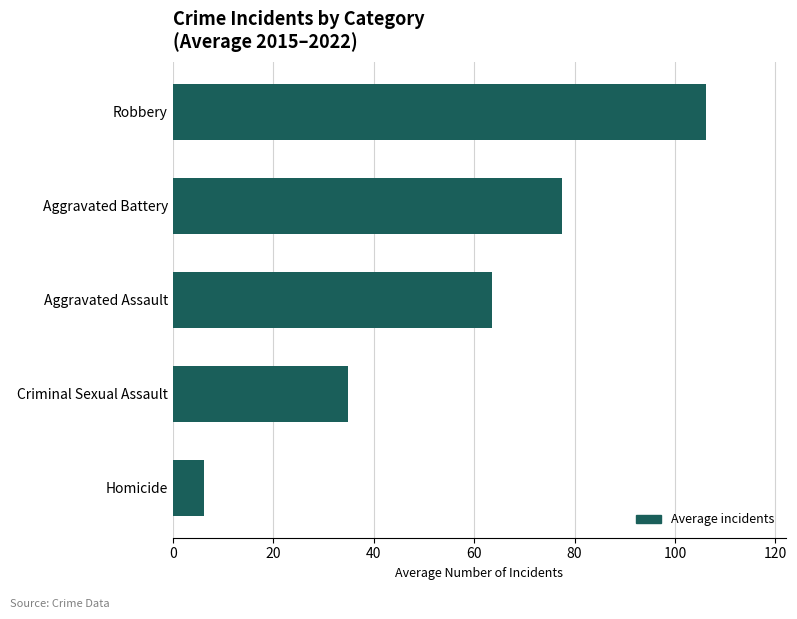

How many bars are there in total?

5